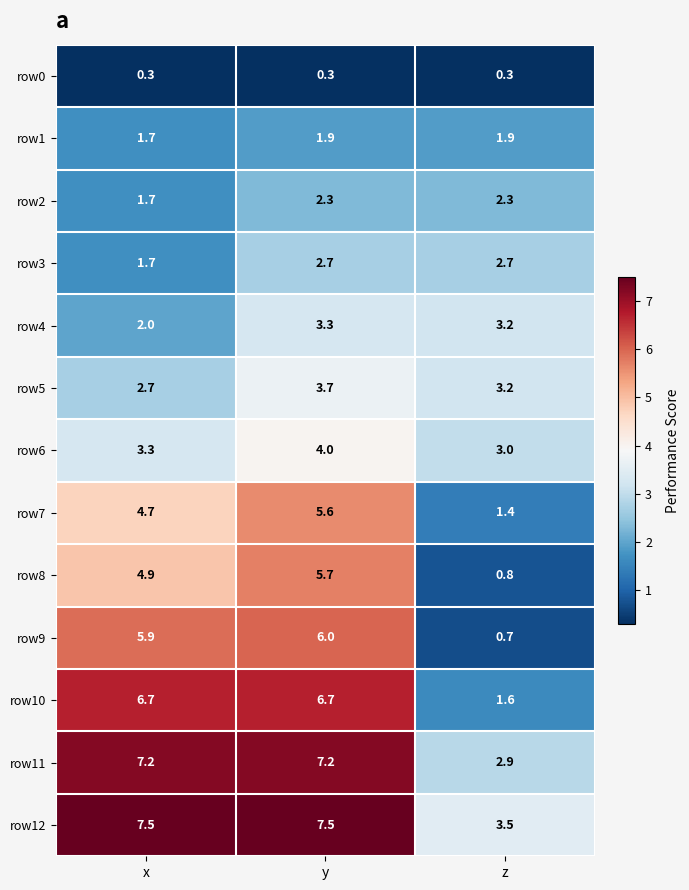

True or false: row12 has a value of 3.2 at x.

False